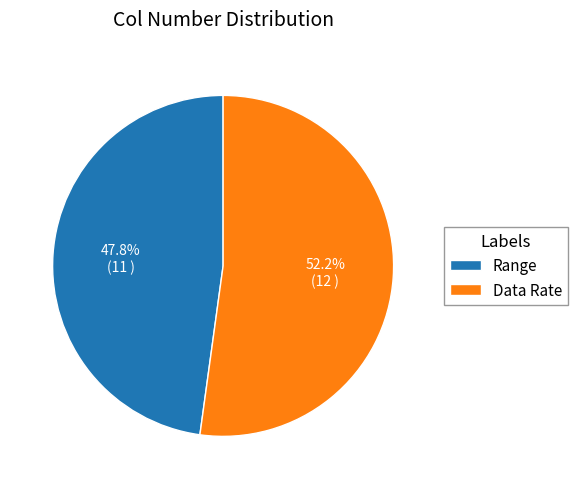

Does any single category account for the majority?

Yes